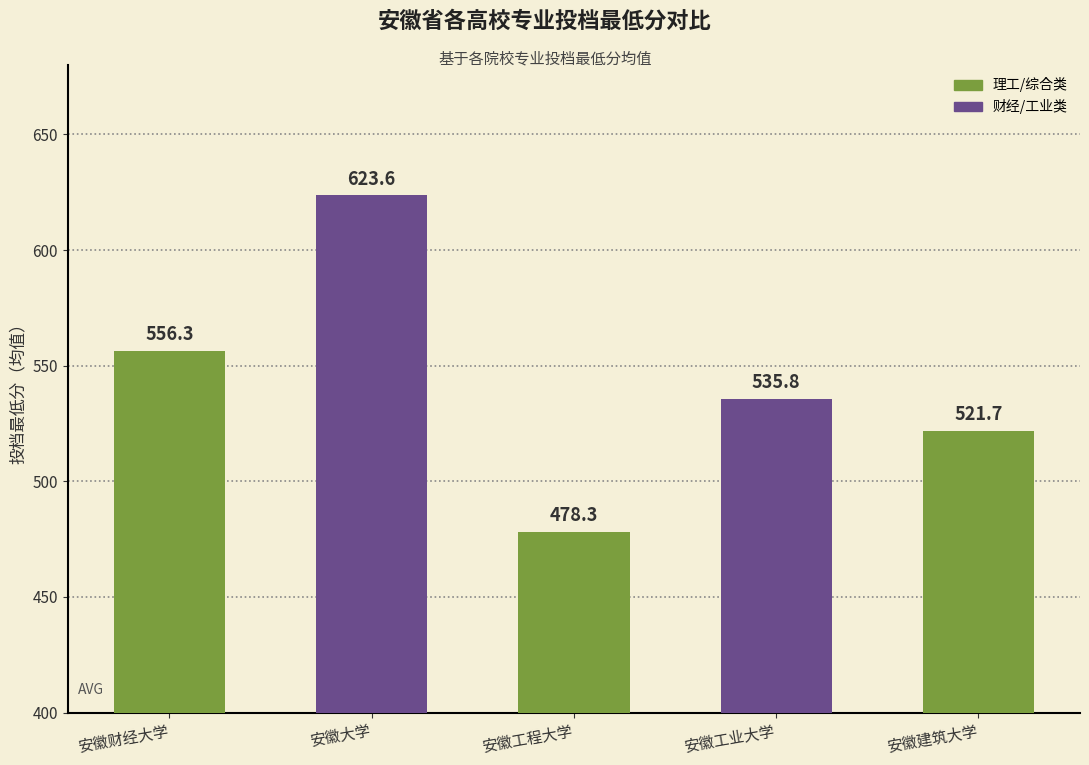

True or false: the data shows 556.3 at 安徽财经大学.

True